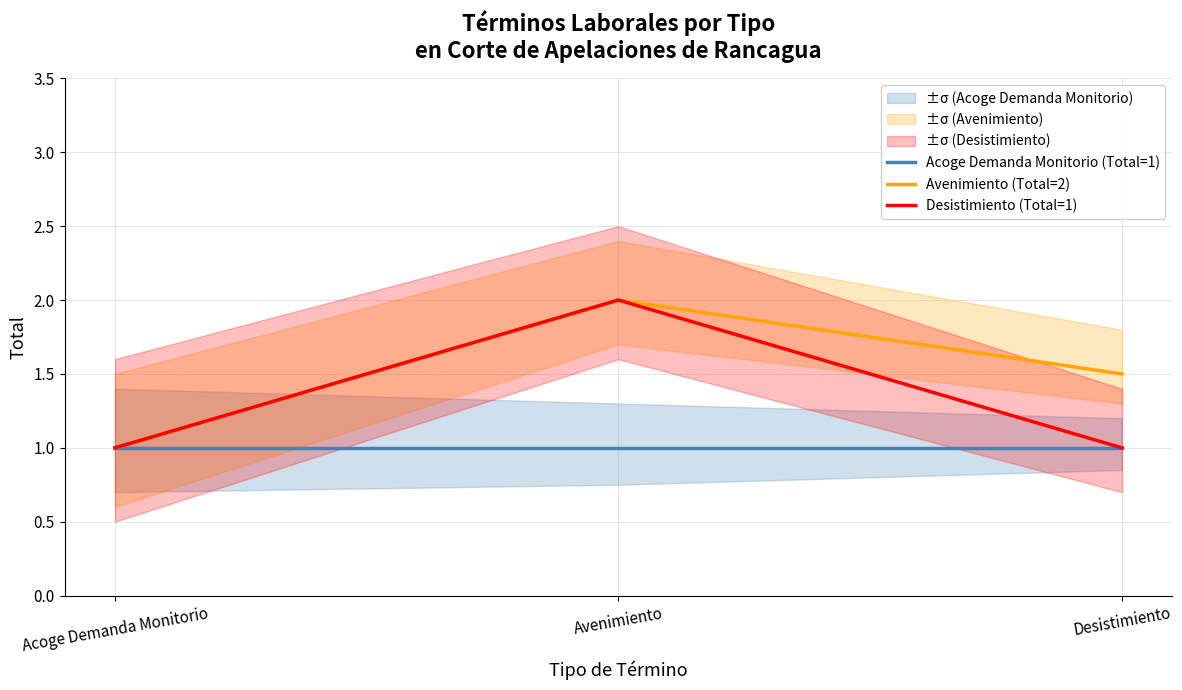

At which label does Avenimiento (Total=2) reach its peak?

Avenimiento